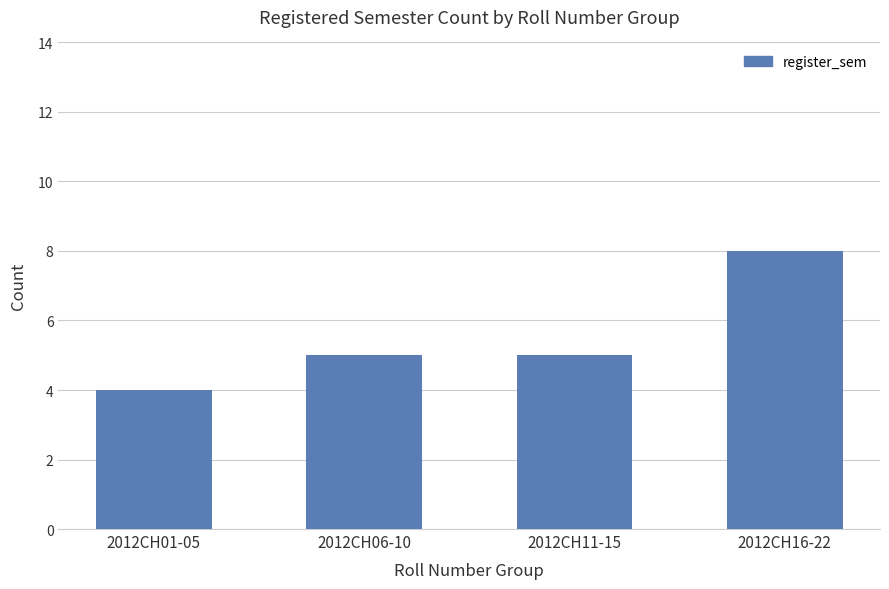

The value at 2012CH11-15 is 5. True or false?

True